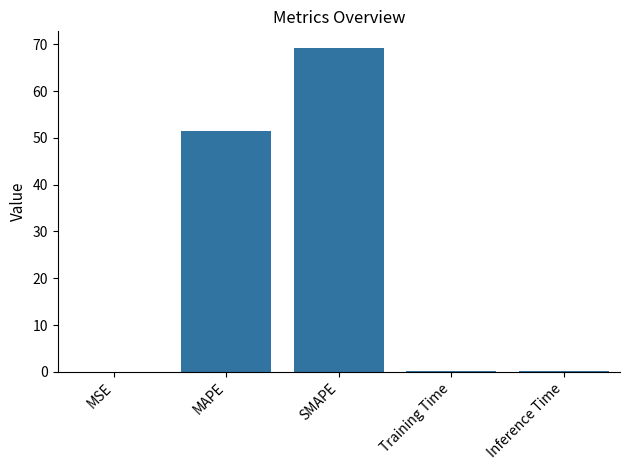

What is the sum of all values?

121.0